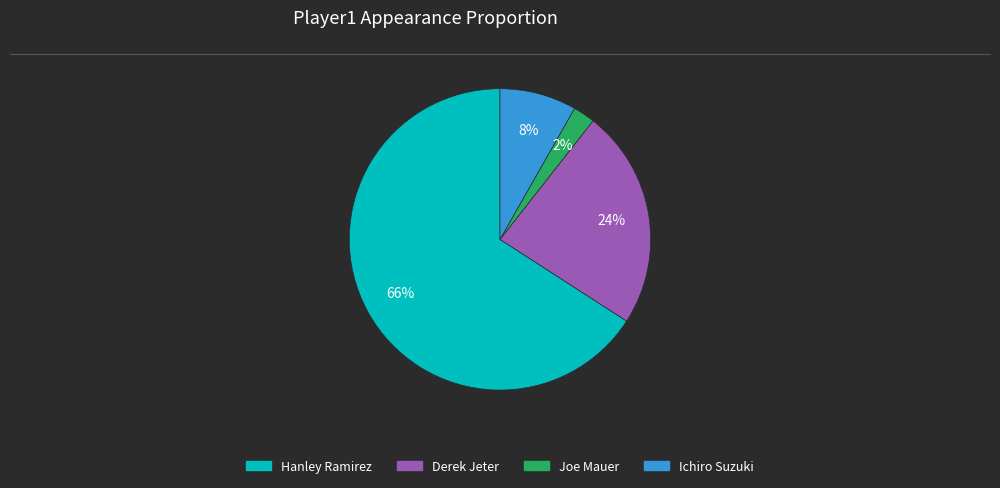

To the nearest percent, what is the difference between the largest and smallest slice percentages?

64%